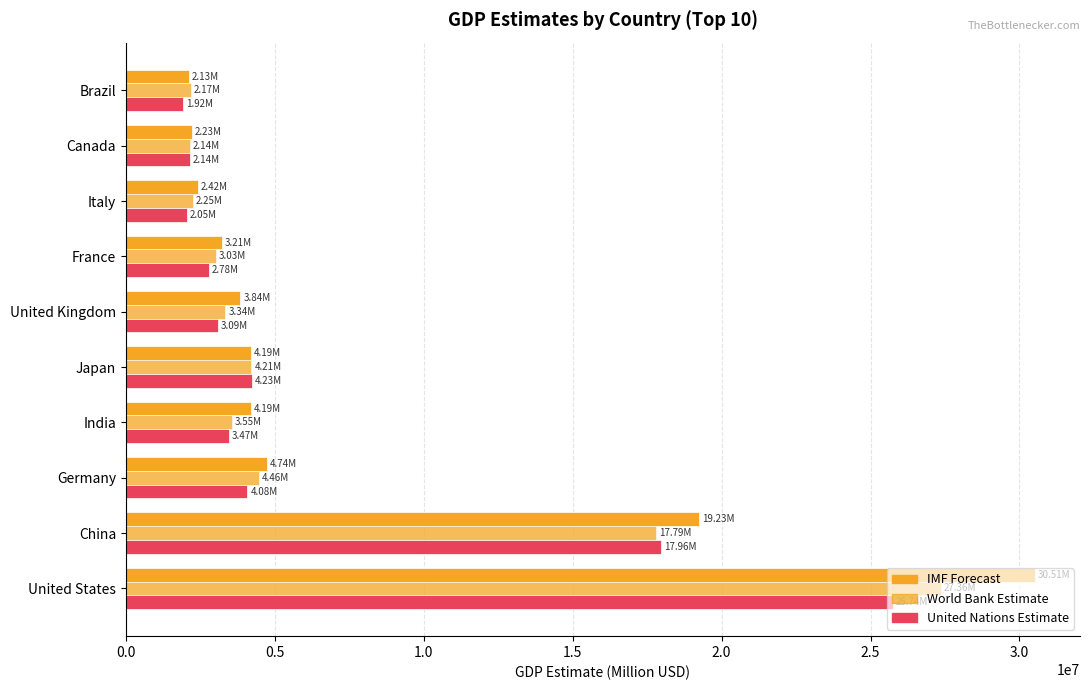

Rank the series by their average value, from lowest to highest.

United Nations Estimate, World Bank Estimate, IMF Forecast